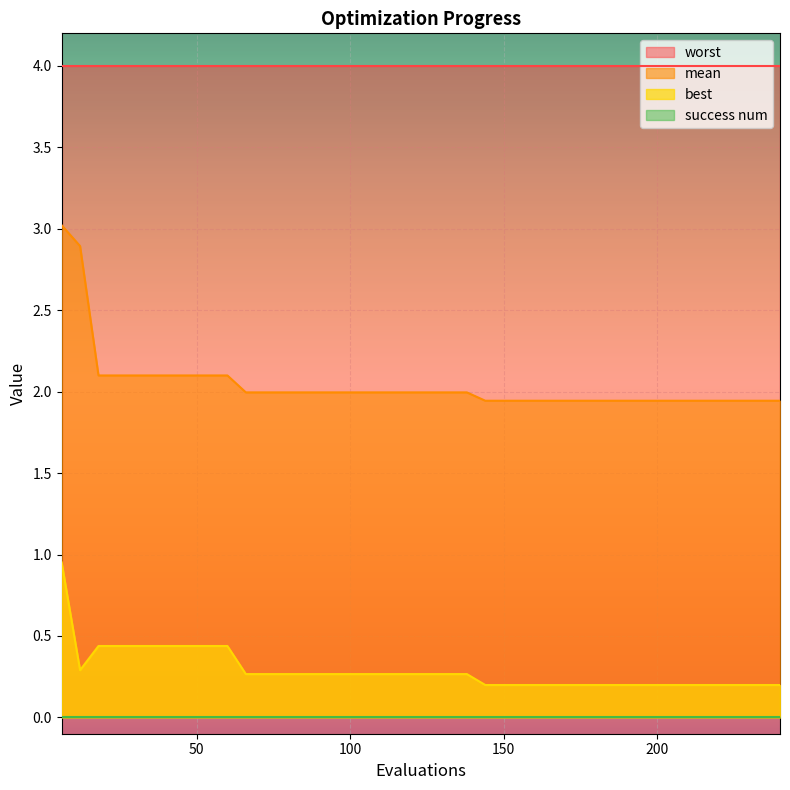

True or false: best and worst intersect in this chart.

False